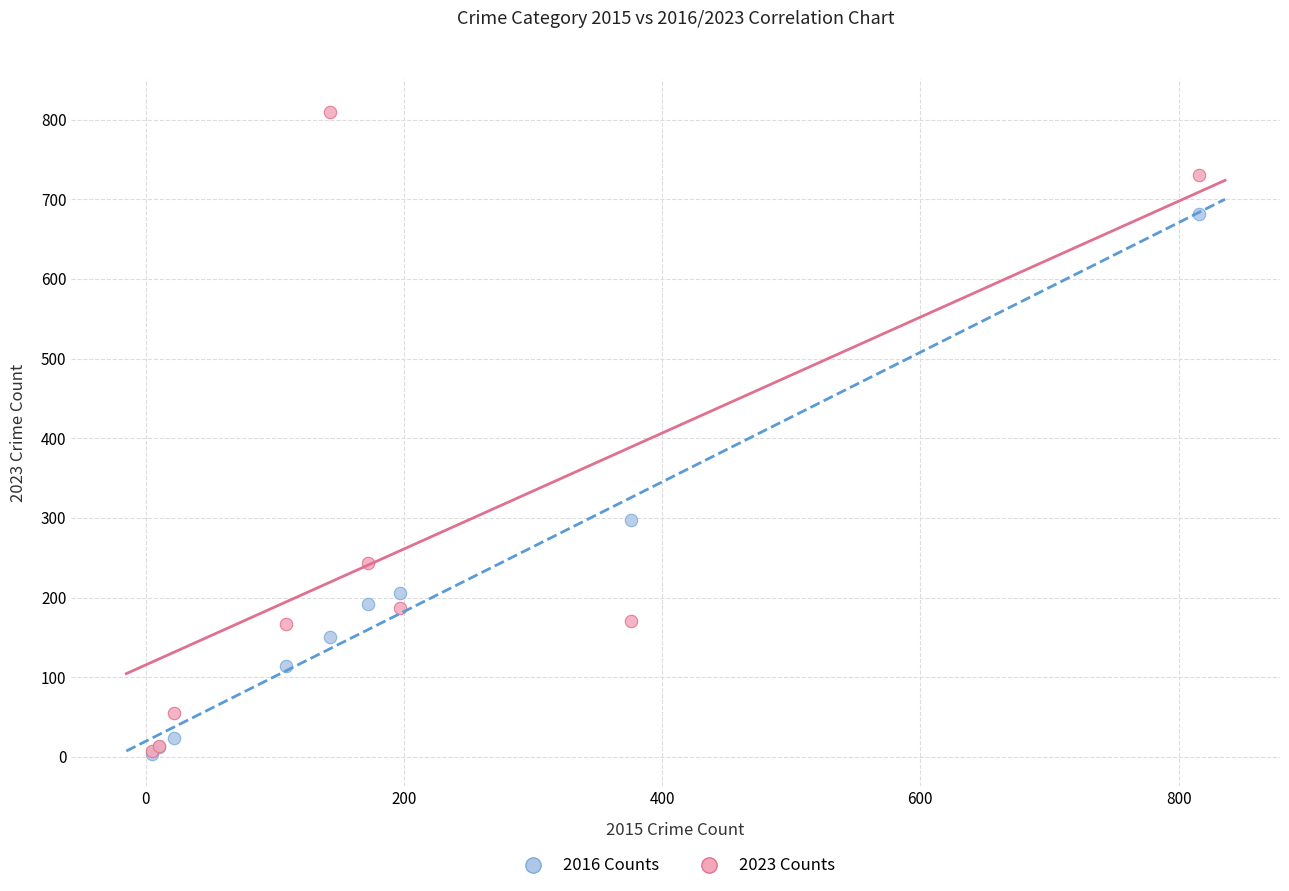

In the 2016 Counts series, what Y value is closest to 342?

297